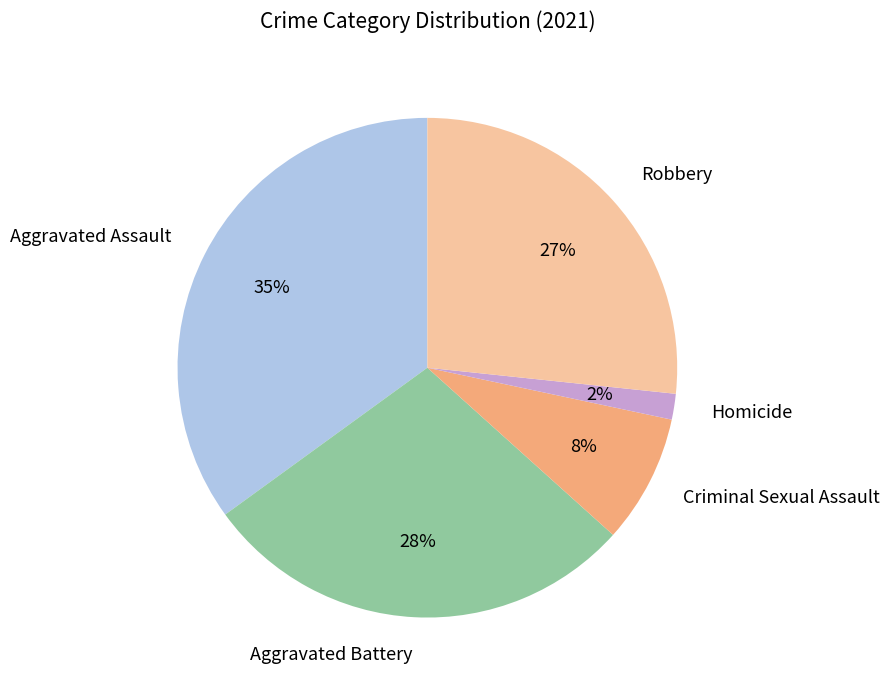

Which category has the smallest portion of the pie?

Homicide